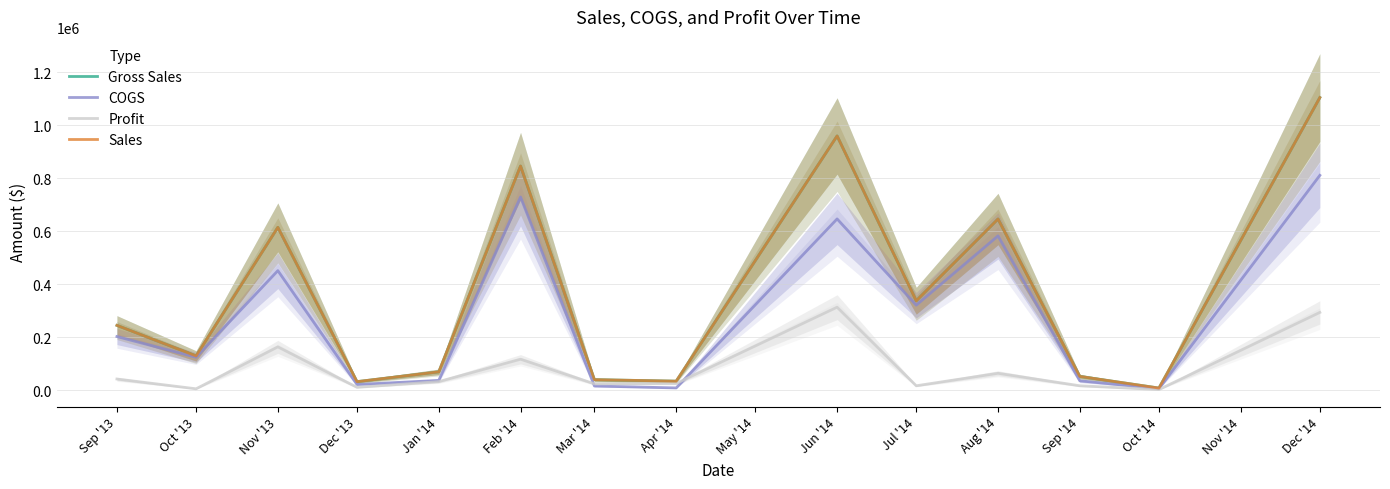

Which series has the widest spread of values?

Gross Sales